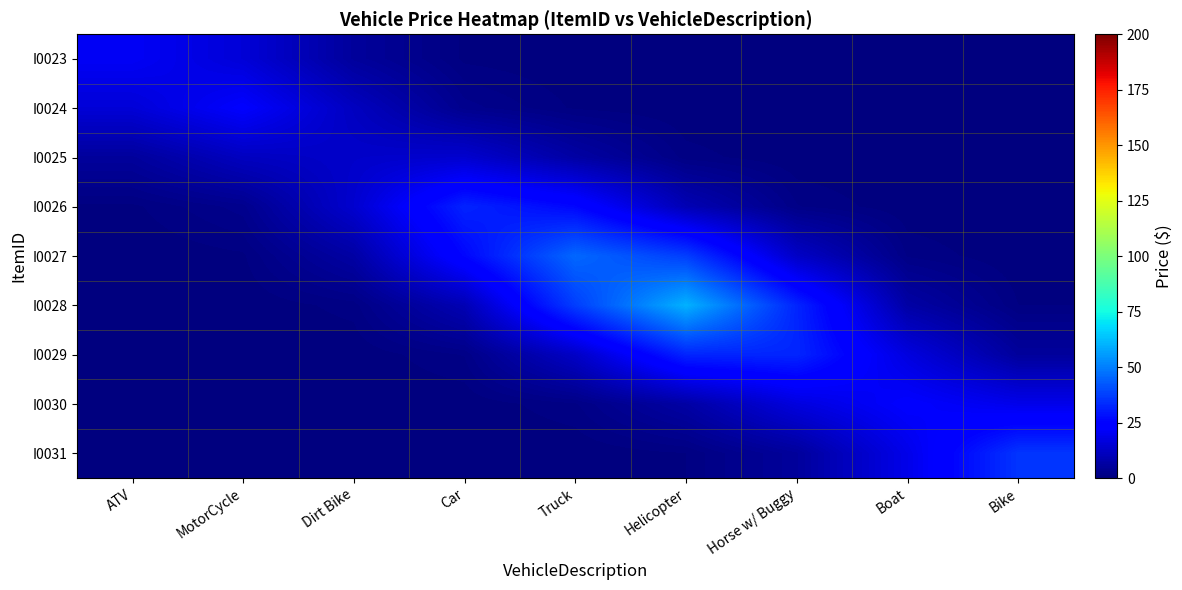

Reading left to right, transcribe all the data shown in this chart.

I0023: ATV=20.9	MotorCycle=15.5	Dirt Bike=5.2	Car=0.5	Truck=0.0	Helicopter=0.0	Horse w/ Buggy=0.0	Boat=0.0	Bike=0.0
I0024: ATV=15.5	MotorCycle=22.6	Dirt Bike=11.5	Car=2.8	Truck=0.6	Helicopter=0.1	Horse w/ Buggy=0.0	Boat=0.0	Bike=0.0
I0025: ATV=5.2	MotorCycle=11.5	Dirt Bike=13.2	Car=14.1	Truck=6.7	Helicopter=1.1	Horse w/ Buggy=0.1	Boat=0.0	Bike=0.0
I0026: ATV=0.5	MotorCycle=2.8	Dirt Bike=14.1	Car=32.0	Truck=26.1	Helicopter=9.5	Horse w/ Buggy=1.6	Boat=0.1	Bike=0.0
I0027: ATV=0.0	MotorCycle=0.6	Dirt Bike=6.7	Car=26.1	Truck=45.5	Helicopter=37.3	Horse w/ Buggy=12.6	Boat=1.4	Bike=0.1
I0028: ATV=0.0	MotorCycle=0.1	Dirt Bike=1.1	Car=9.5	Truck=37.3	Helicopter=60.0	Horse w/ Buggy=32.3	Boat=6.8	Bike=0.8
I0029: ATV=0.0	MotorCycle=0.0	Dirt Bike=0.1	Car=1.6	Truck=12.6	Helicopter=32.3	Horse w/ Buggy=32.5	Boat=16.8	Bike=5.3
I0030: ATV=0.0	MotorCycle=0.0	Dirt Bike=0.0	Car=0.1	Truck=1.4	Helicopter=6.8	Horse w/ Buggy=16.8	Boat=22.8	Bike=18.8
I0031: ATV=0.0	MotorCycle=0.0	Dirt Bike=0.0	Car=0.0	Truck=0.1	Helicopter=0.8	Horse w/ Buggy=5.3	Boat=18.8	Bike=35.5